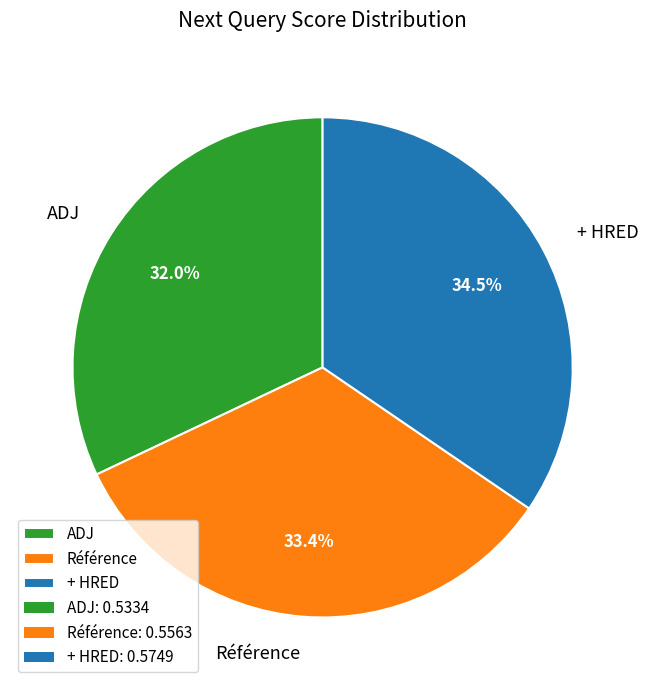

How much of the chart is everything except Référence?

66.6%